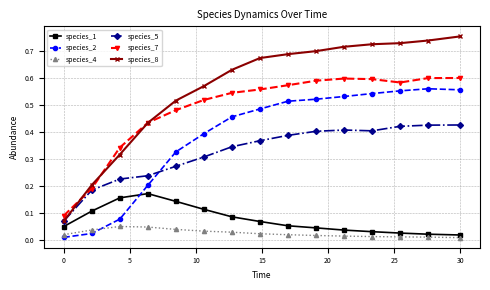

Which series has the largest total across all categories?

species_8